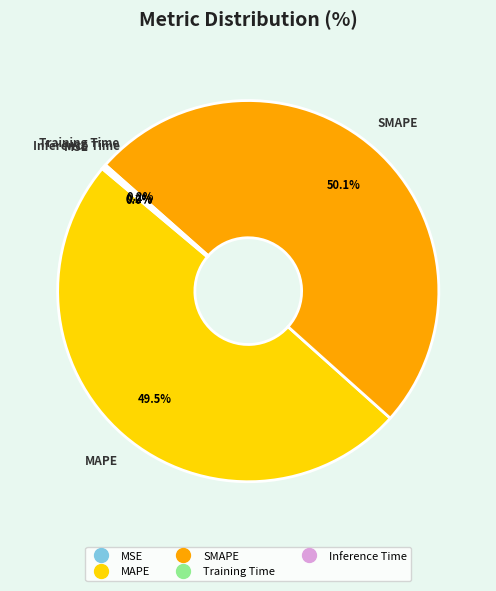

Does MAPE represent more than half of the total?

No